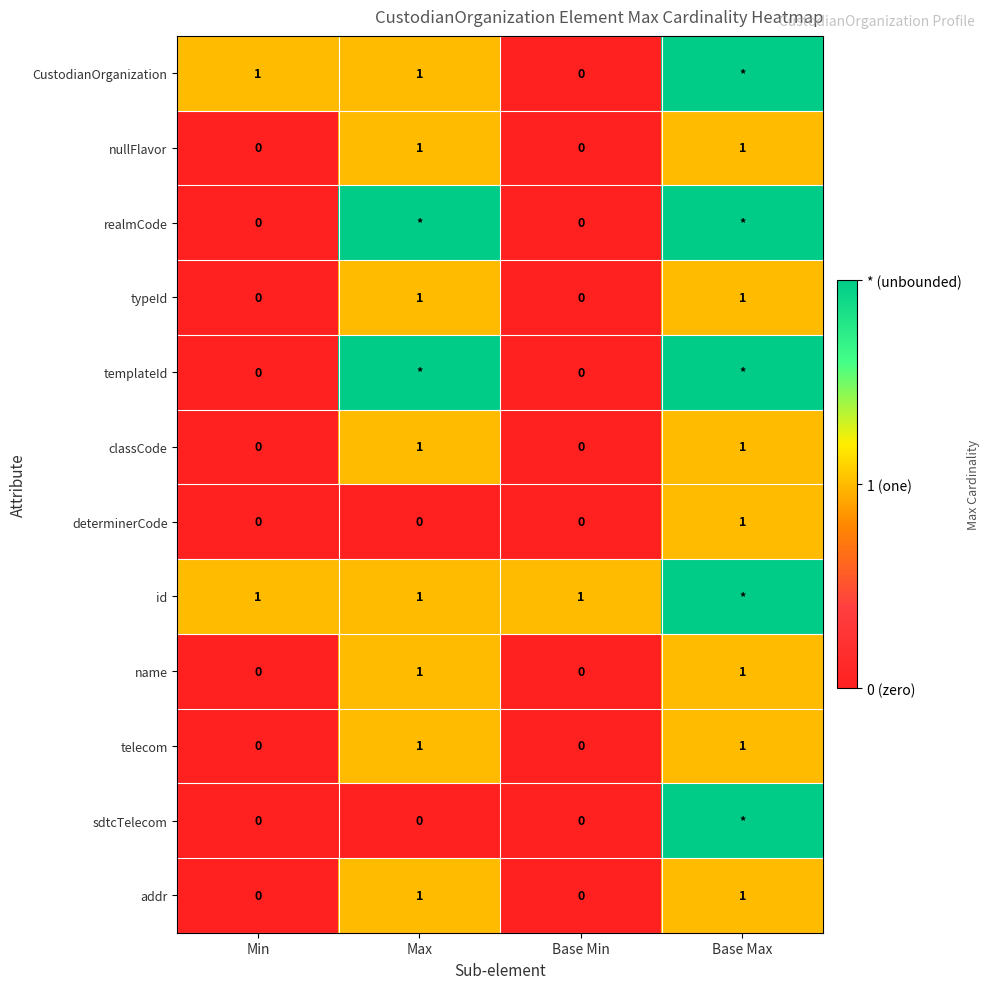

Between Min and Base Min, which series saw the biggest shift?

CustodianOrganization